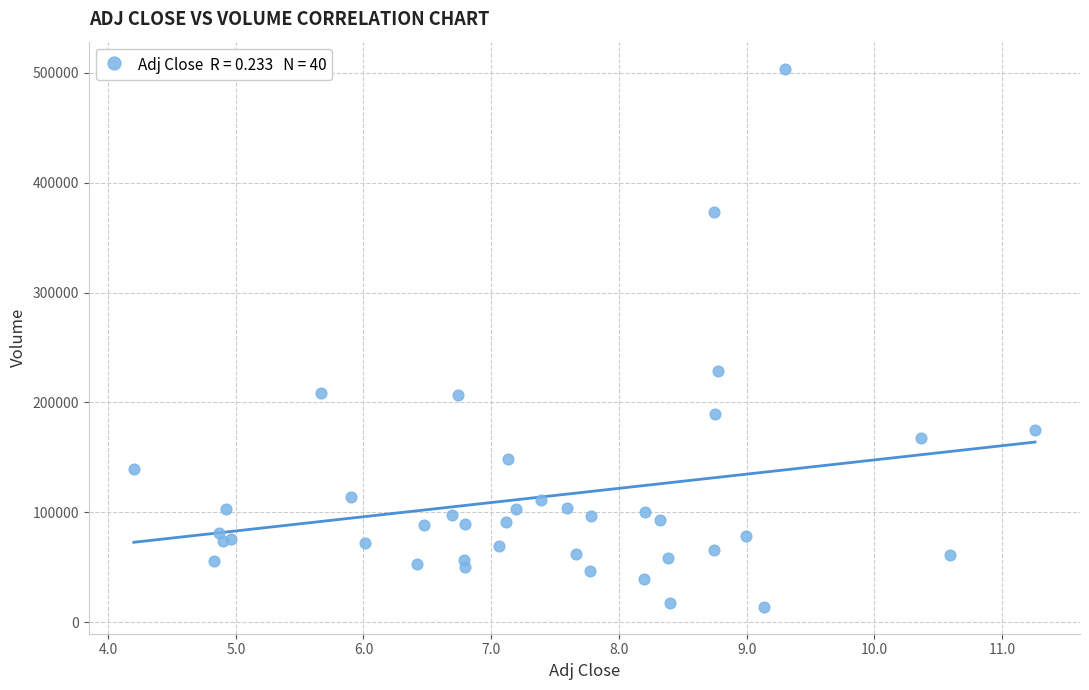

What Y value in the scatter plot is closest to 258900?

228200